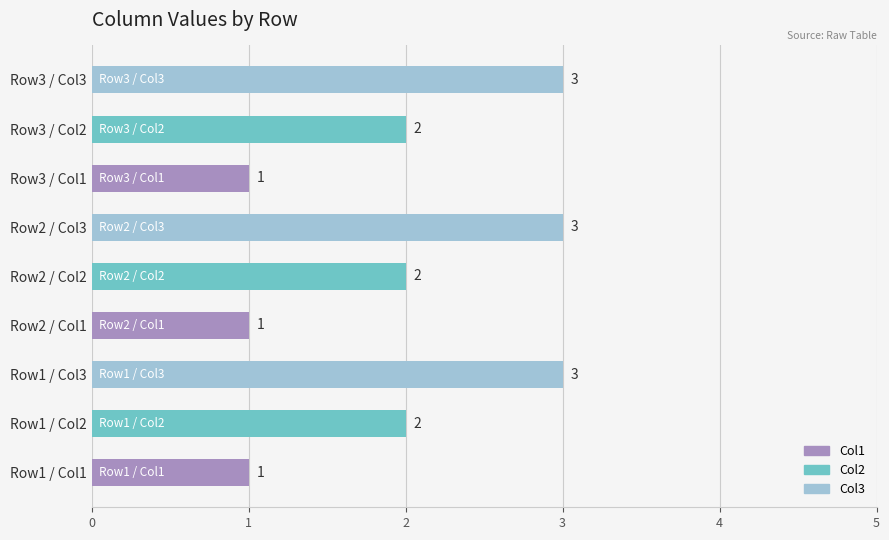

What is the maximum value shown in the chart?

3